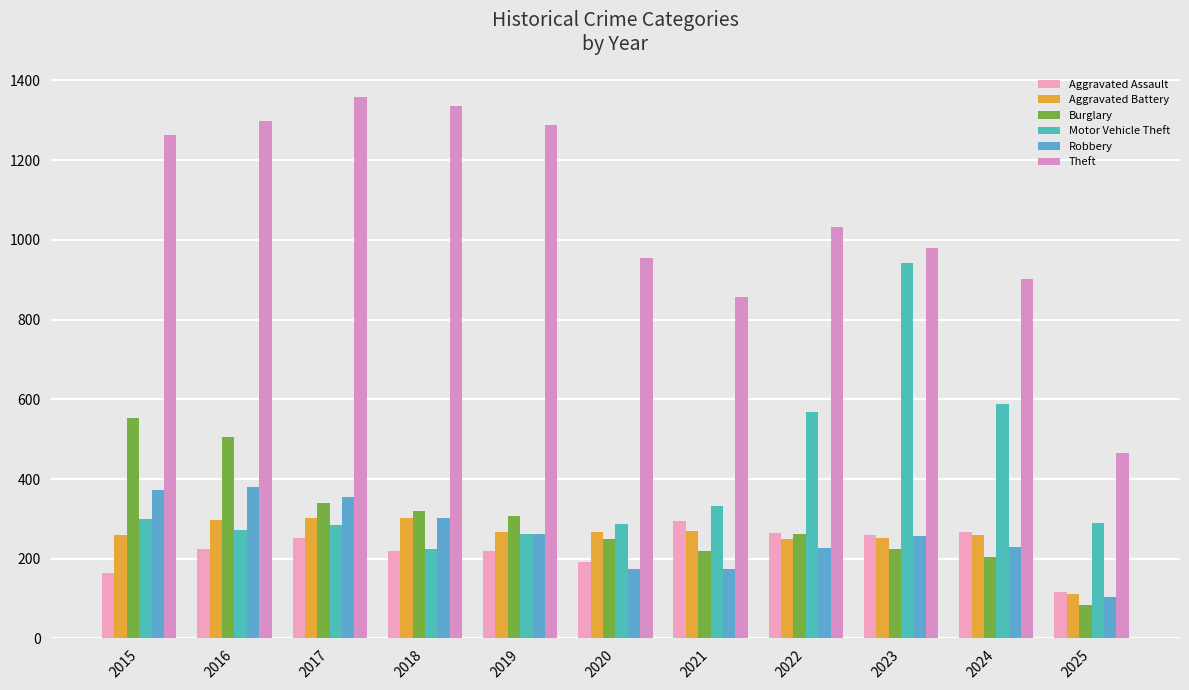

The Robbery series shows 203 at 2018. True or false?

False